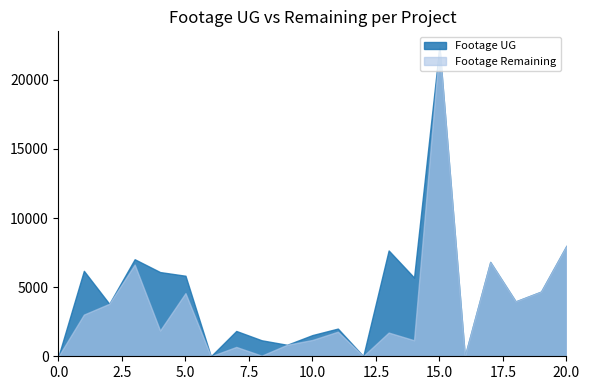

Reading right to left, extract all data points from this chart.

Footage UG: 7995	4677	3970	6824	15	22387	5698	7655	11	2003	1534	831	1157	1831	0	5825	6092	7020	3796	6182	0
Footage Remaining: 7995	4677	3970	6824	15	22387	1160	1714	11	1778	1181	831	44	676	0	4568	1865	6634	3796	3015	0